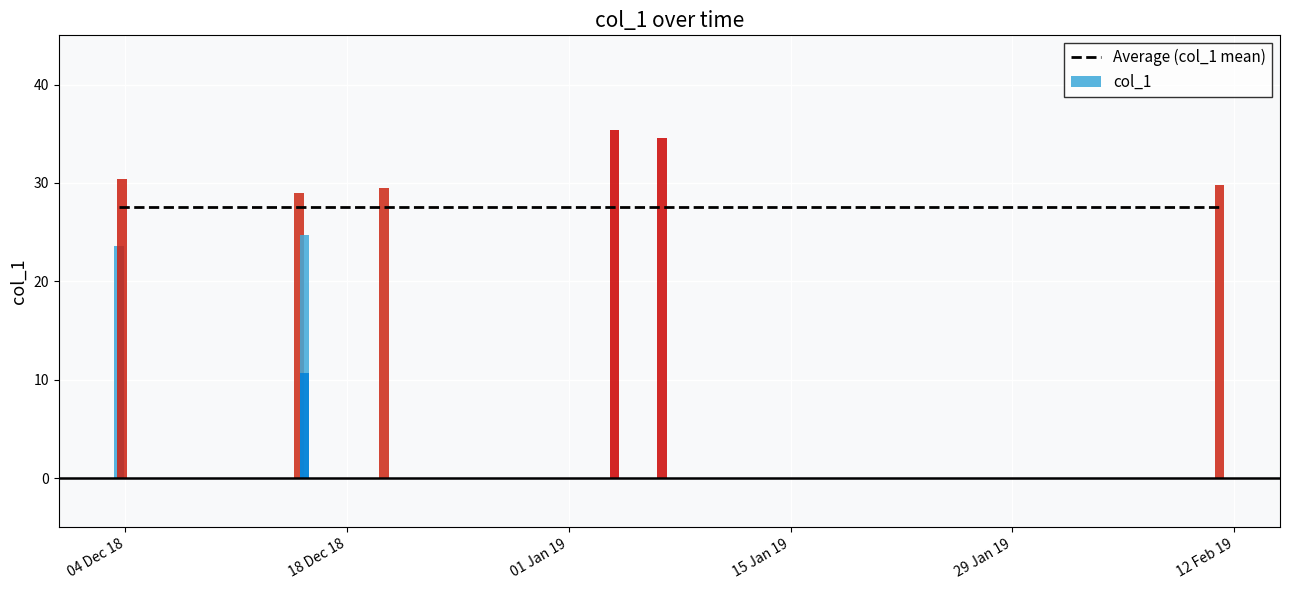

True or false: the data shows 23.6 at 2018-12-03 14:31:45.

True